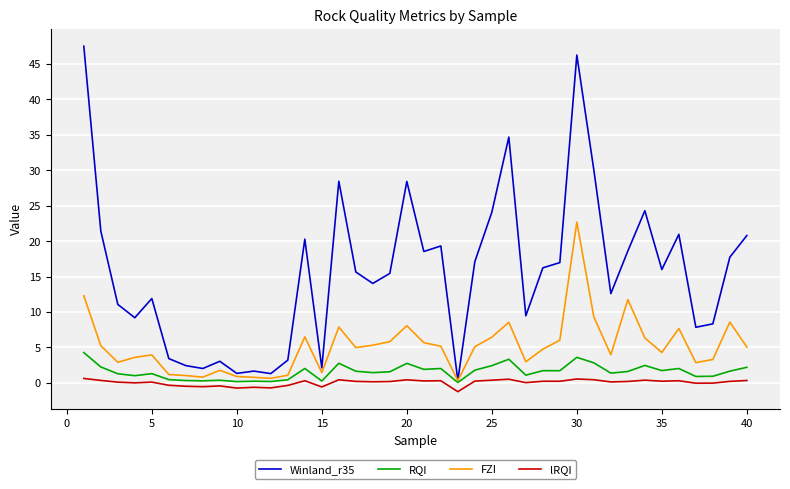

What is the highest value of the RQI series?

4.3